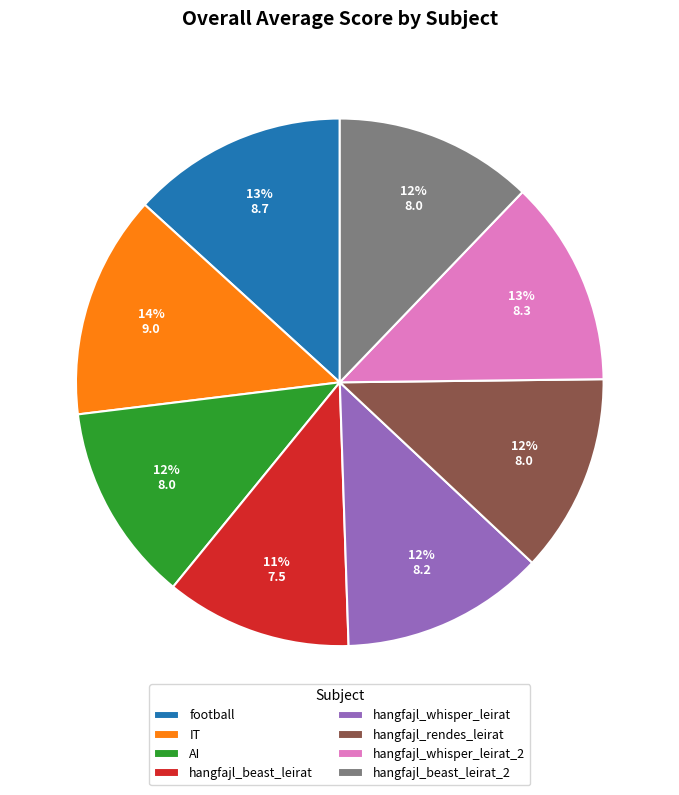

Does football account for over 50% of the chart?

No